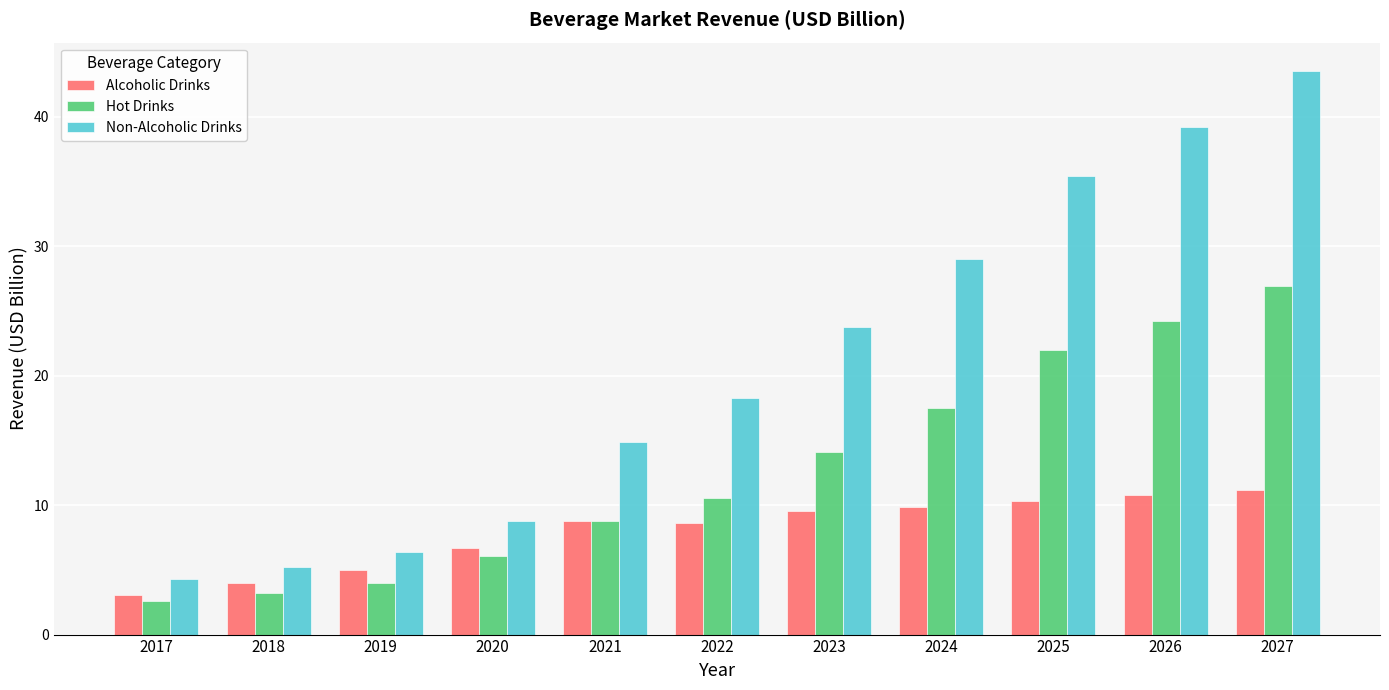

What is the sum of all Non-Alcoholic Drinks values?

228.8